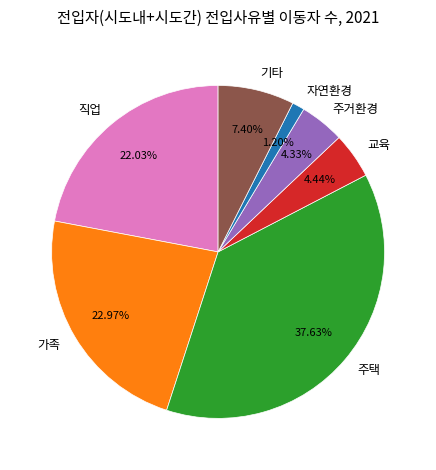

Is there a majority slice in this chart?

No